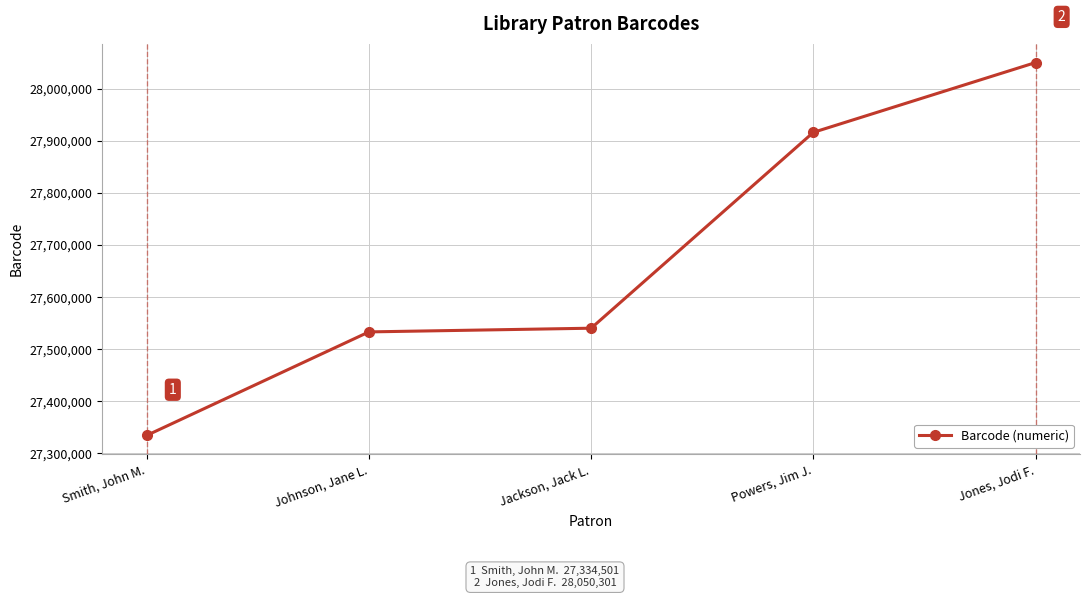

What is the minimum value shown in the chart?

27334501